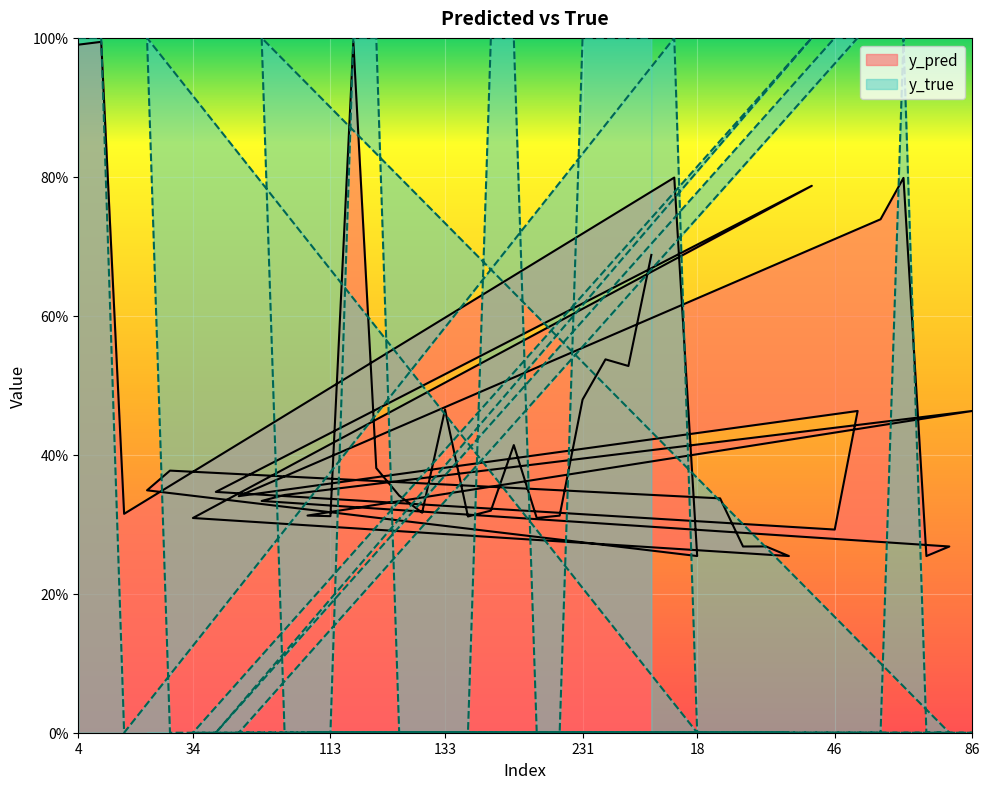

Which category has the highest value in the y_pred series?

120